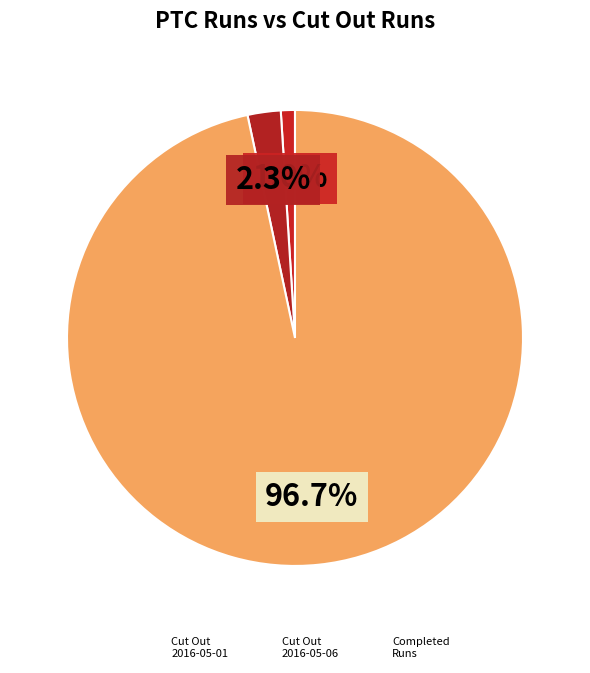

How many slices are in this pie chart?

3